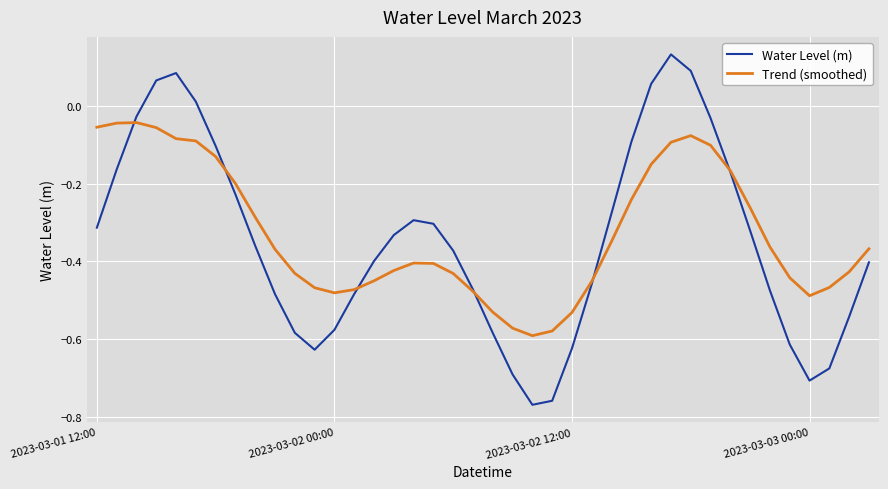

List the series in order of their peak value, lowest first.

Trend (smoothed), Water Level (m)